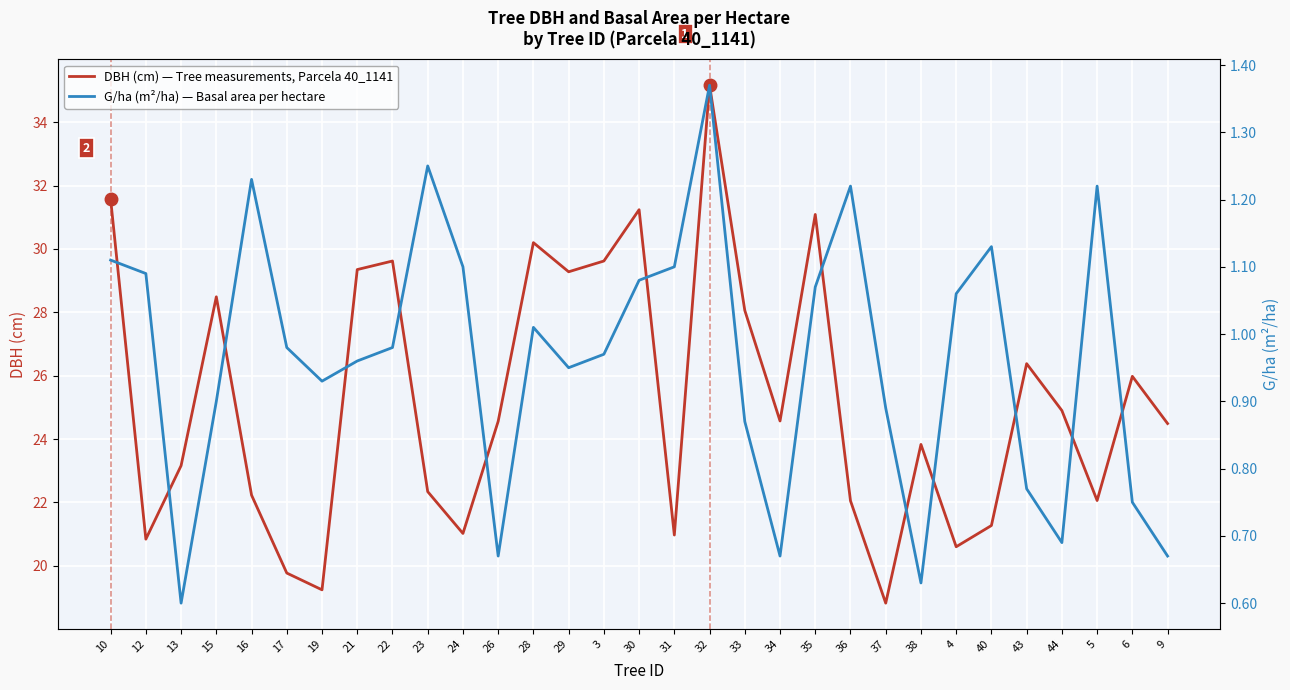

Rank the series by their average value, from highest to lowest.

DBH (cm) — Tree measurements, Parcela 40_1141, G/ha (m²/ha) — Basal area per hectare